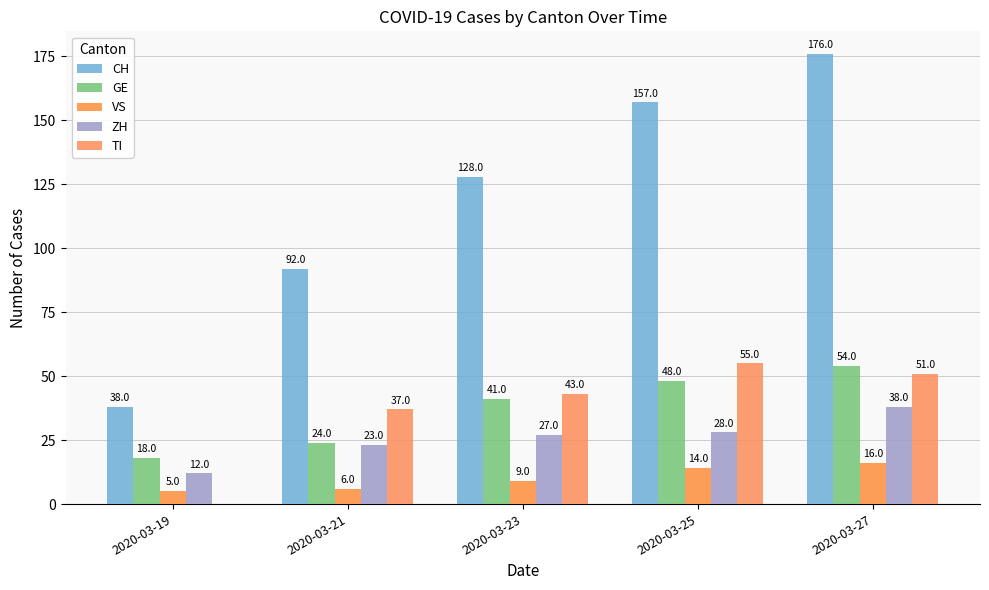

What is the value of the TI bar at the 4th from the left?

55